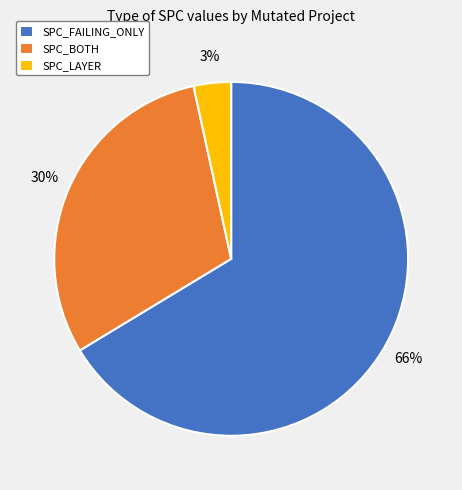

Is it true that SPC_FAILING_ONLY is 74% of the pie?

False